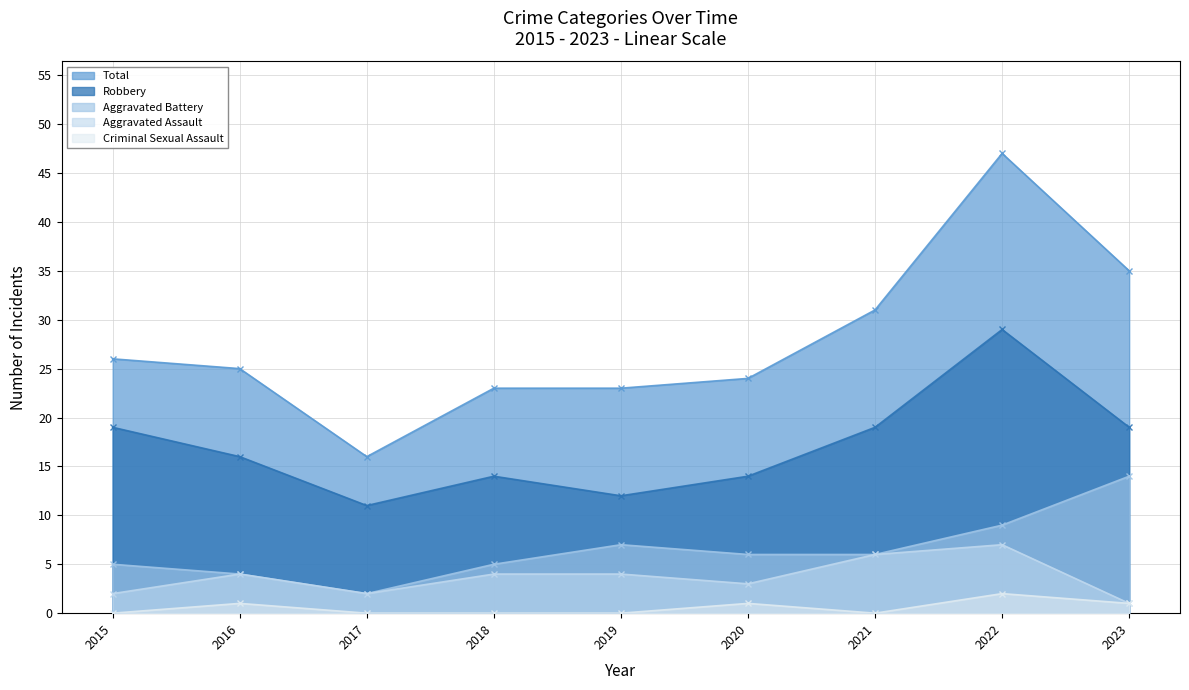

Which has a higher value, 2018 or 2019?

2018